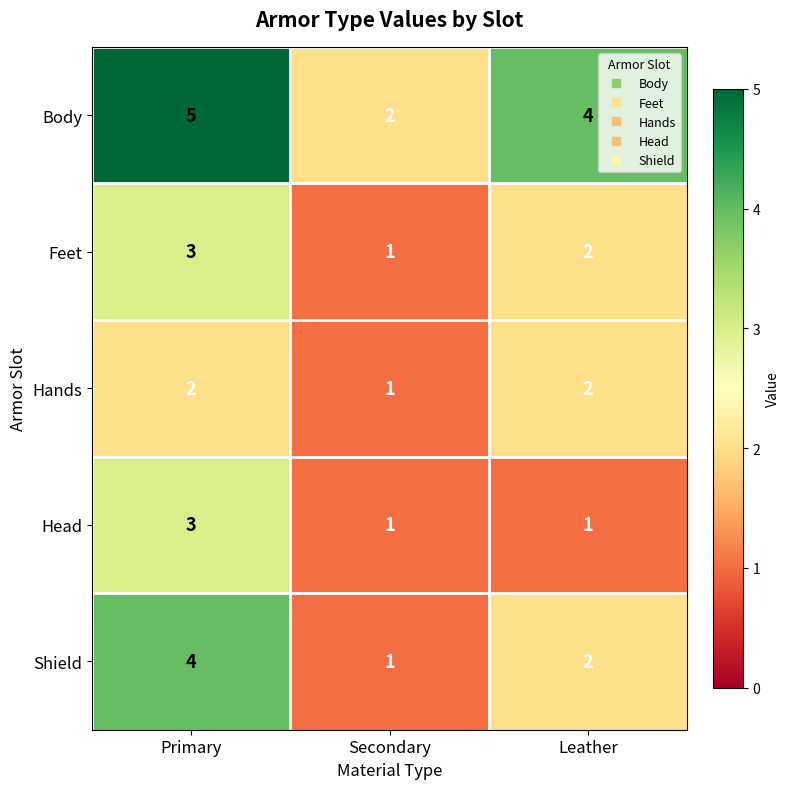

What is the total value across all series at Secondary?

6